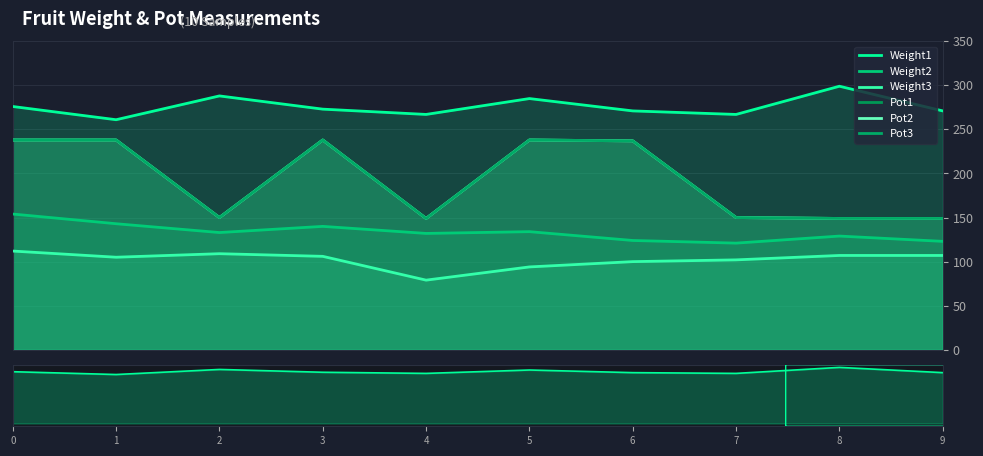

What is the average value of the Pot1 series?

194